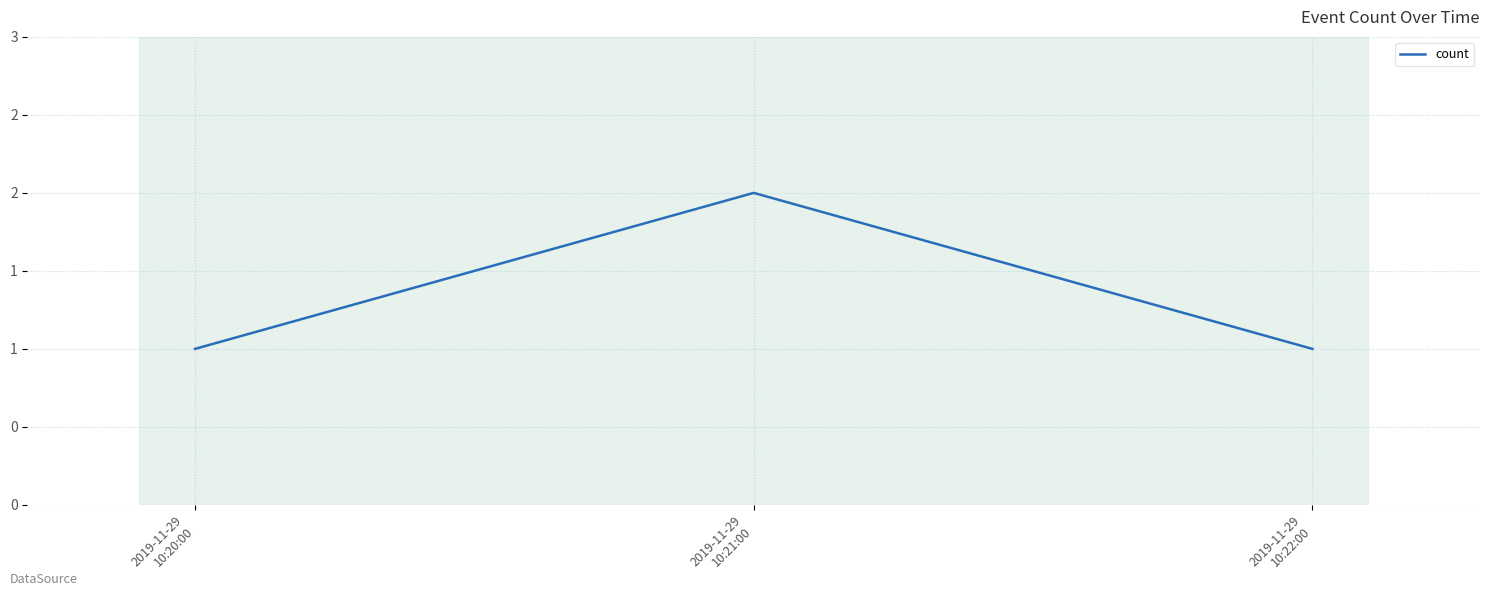

Which label corresponds to the smallest value in the chart?

2019-11-29
10:20:00